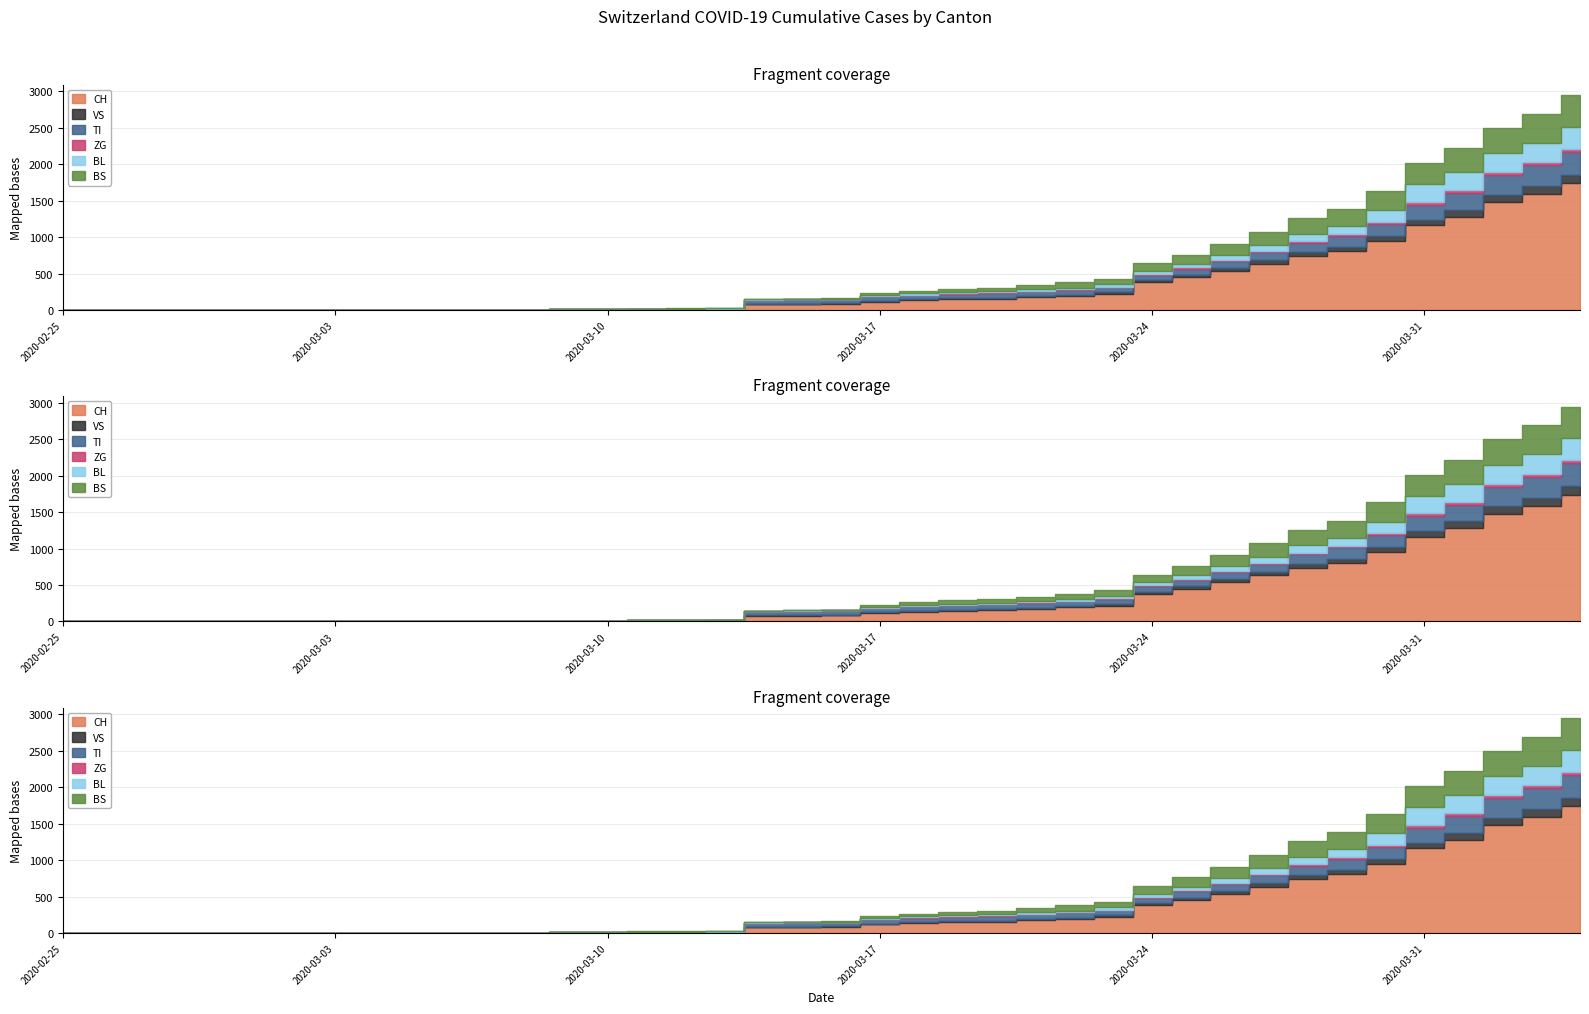

At which label does BL reach its peak?

2020-04-04